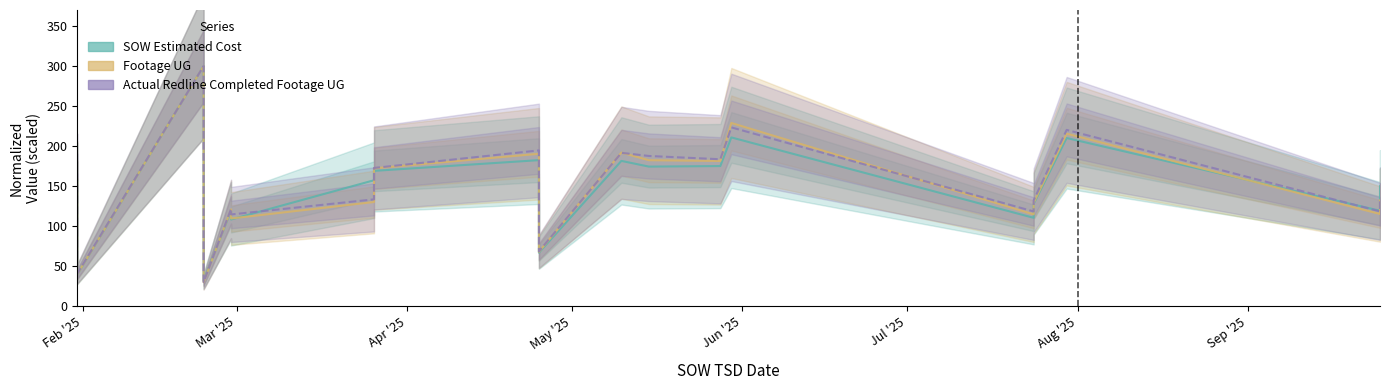

Is it true that Actual Redline Completed Footage UG equals 114.7 at Jul '25?

True